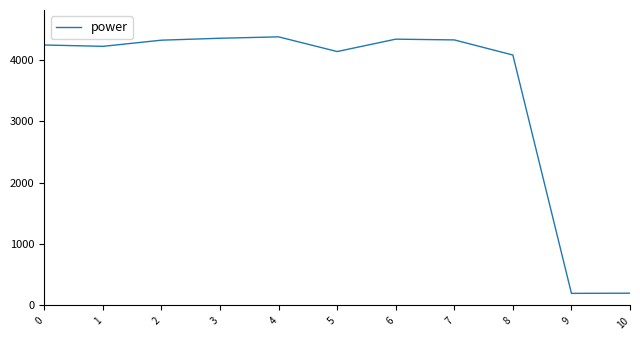

Count the number of data series in this chart.

1